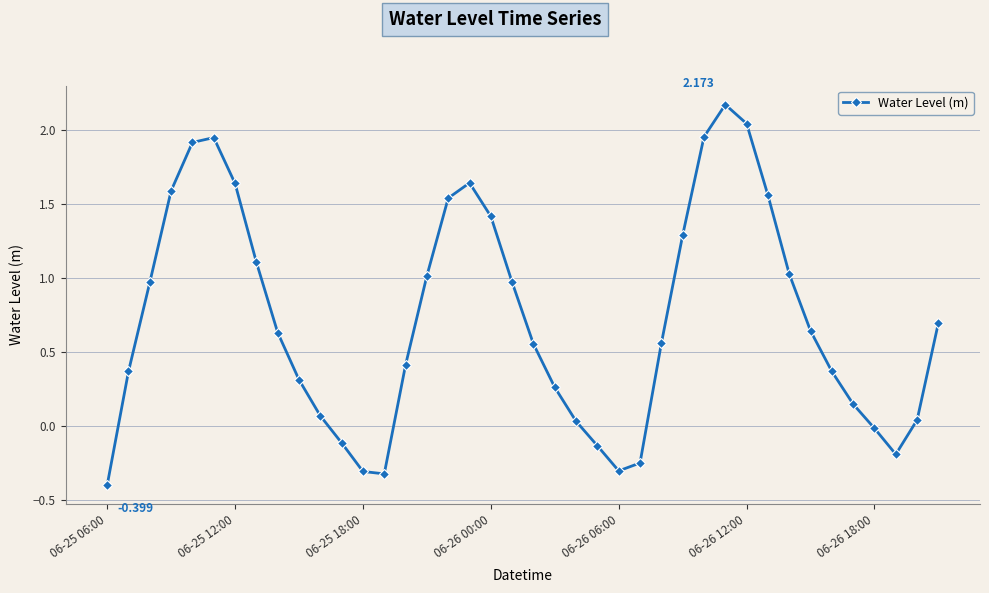

True or false: the data has more than 0 interior local peaks.

True